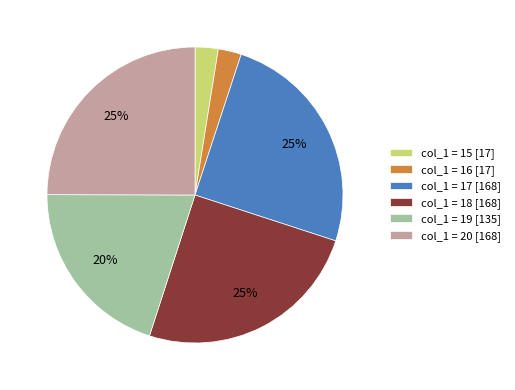

To the nearest percent, what is the difference between the largest and smallest slice percentages?

22%